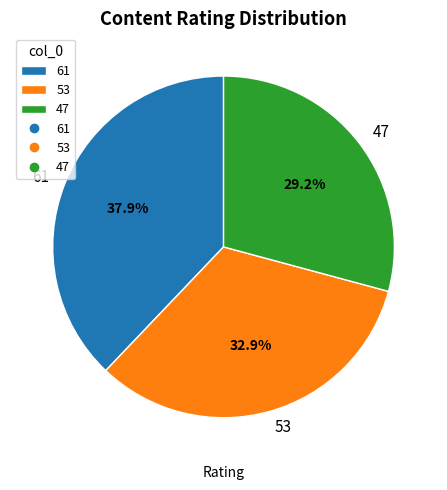

Between 53 and 61, which is larger?

61